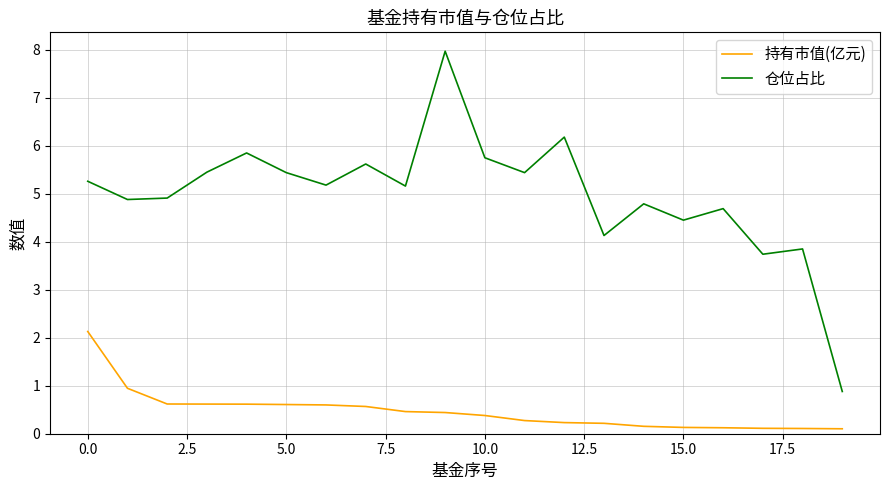

Which series has the largest range (max minus min)?

仓位占比